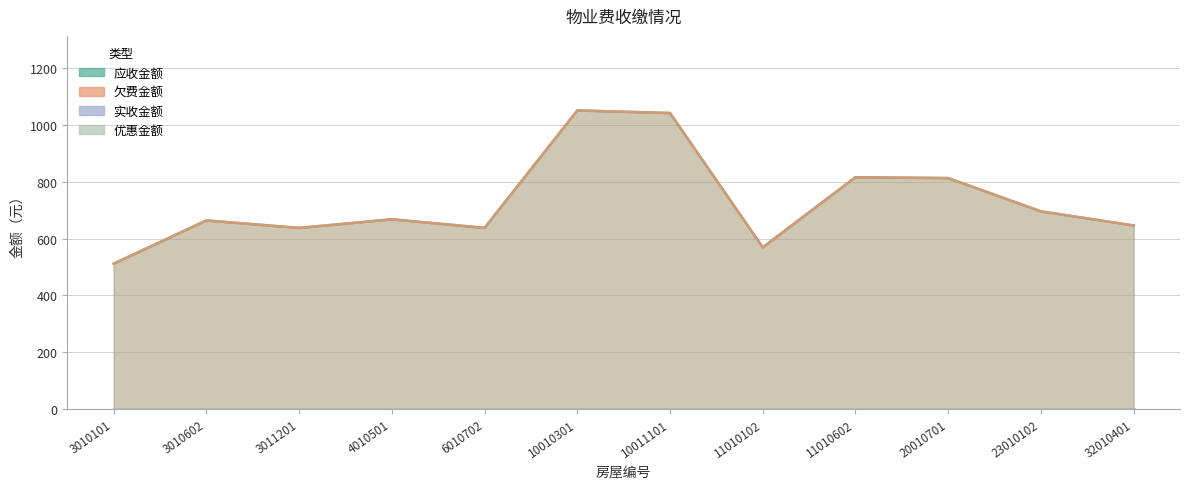

At which label does 欠费金额 first exceed 667?

4010501